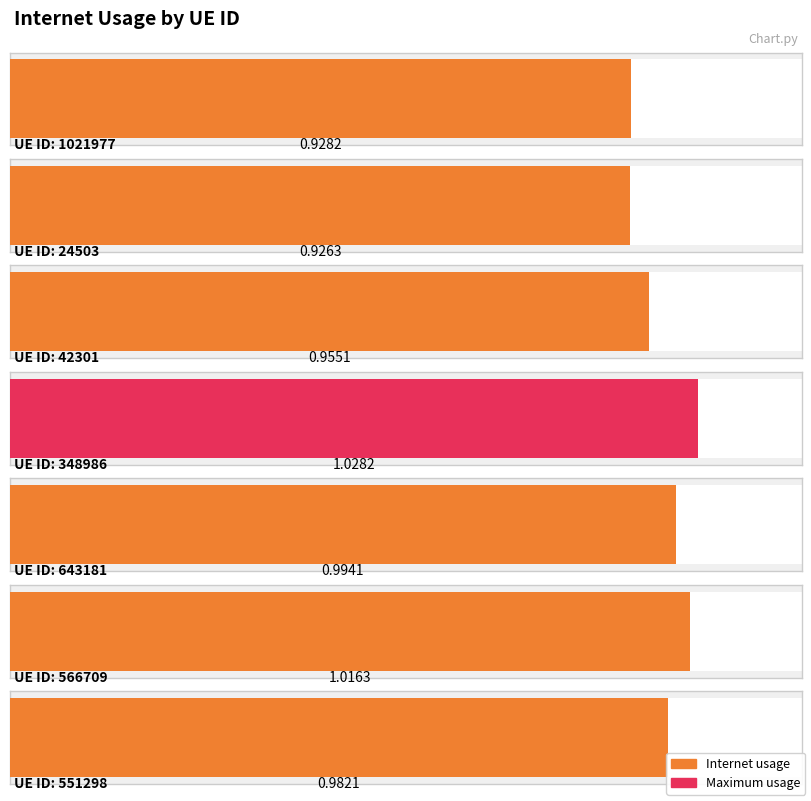

Rank the categories by value from lowest to highest.

24503, 1021977, 42301, 551298, 643181, 566709, 348986